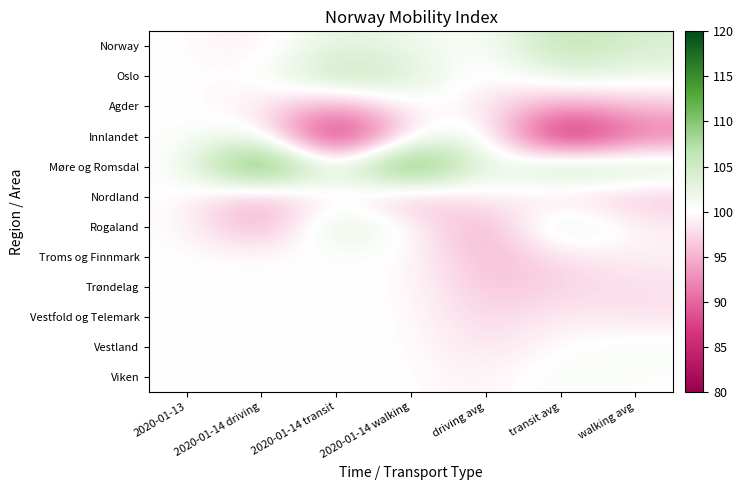

Reading left to right, list all the values displayed in this chart.

Norway: 2020-01-13=100.0	2020-01-14 driving=98.4	2020-01-14 transit=103.3	2020-01-14 walking=101.7	driving avg=99.8	transit avg=107.1	walking avg=104.1
Oslo: 2020-01-13=100.0	2020-01-14 driving=99.8	2020-01-14 transit=107.1	2020-01-14 walking=104.1	driving avg=98.4	transit avg=103.3	walking avg=101.7
Agder: 2020-01-13=100.0	2020-01-14 driving=98.6	2020-01-14 transit=93.3	2020-01-14 walking=100.0	driving avg=98.6	transit avg=93.3	walking avg=96.0
Innlandet: 2020-01-13=100.0	2020-01-14 driving=102.6	2020-01-14 transit=80.7	2020-01-14 walking=100.0	driving avg=102.6	transit avg=80.7	walking avg=91.0
Møre og Romsdal: 2020-01-13=100.0	2020-01-14 driving=117.9	2020-01-14 transit=100.0	2020-01-14 walking=117.9	driving avg=100.0	transit avg=108.0	walking avg=105.0
Nordland: 2020-01-13=100.0	2020-01-14 driving=94.2	2020-01-14 transit=100.0	2020-01-14 walking=94.2	driving avg=100.0	transit avg=97.0	walking avg=96.0
Rogaland: 2020-01-13=100.0	2020-01-14 driving=93.3	2020-01-14 transit=104.6	2020-01-14 walking=100.0	driving avg=93.3	transit avg=104.6	walking avg=99.0
Troms og Finnmark: 2020-01-13=100.0	2020-01-14 driving=100.0	2020-01-14 transit=100.0	2020-01-14 walking=100.0	driving avg=95.0	transit avg=98.0	walking avg=99.0
Trøndelag: 2020-01-13=100.0	2020-01-14 driving=100.0	2020-01-14 transit=100.0	2020-01-14 walking=100.0	driving avg=96.0	transit avg=97.0	walking avg=98.0
Vestfold og Telemark: 2020-01-13=100.0	2020-01-14 driving=100.0	2020-01-14 transit=100.0	2020-01-14 walking=100.0	driving avg=97.0	transit avg=99.0	walking avg=98.0
Vestland: 2020-01-13=100.0	2020-01-14 driving=100.0	2020-01-14 transit=100.0	2020-01-14 walking=100.0	driving avg=98.0	transit avg=100.0	walking avg=101.0
Viken: 2020-01-13=100.0	2020-01-14 driving=100.0	2020-01-14 transit=100.0	2020-01-14 walking=100.0	driving avg=99.0	transit avg=101.0	walking avg=100.0